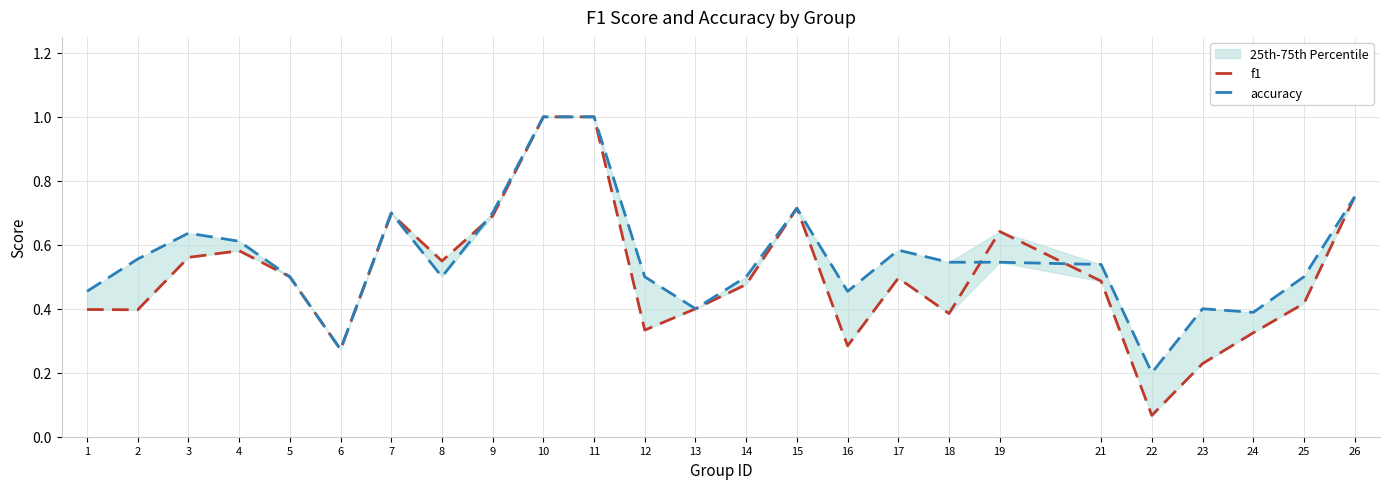

Reading right to left, extract all data points from this chart.

f1: 26=0.8	25=0.4	24=0.3	23=0.2	22=0.1	21=0.5	19=0.6	18=0.4	17=0.5	16=0.3	15=0.7	14=0.5	13=0.4	12=0.3	11=1.0	10=1.0	9=0.7	8=0.5	7=0.7	6=0.3	5=0.5	4=0.6	3=0.6	2=0.4	1=0.4
accuracy: 26=0.8	25=0.5	24=0.4	23=0.4	22=0.2	21=0.5	19=0.5	18=0.5	17=0.6	16=0.5	15=0.7	14=0.5	13=0.4	12=0.5	11=1.0	10=1.0	9=0.7	8=0.5	7=0.7	6=0.3	5=0.5	4=0.6	3=0.6	2=0.6	1=0.5